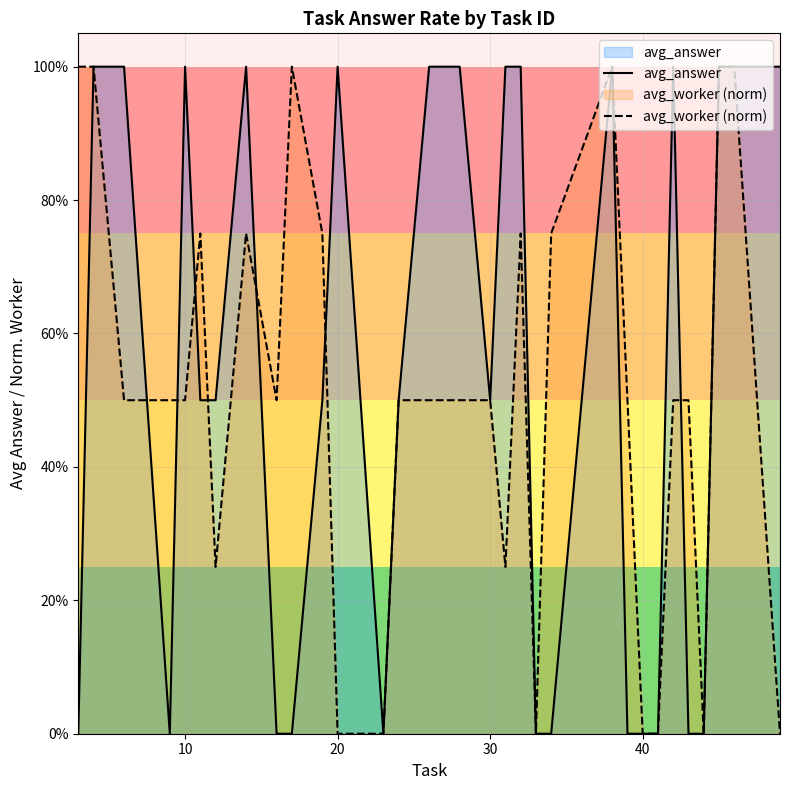

Rank the series by their maximum value, from highest to lowest.

avg_answer, avg_worker (norm)